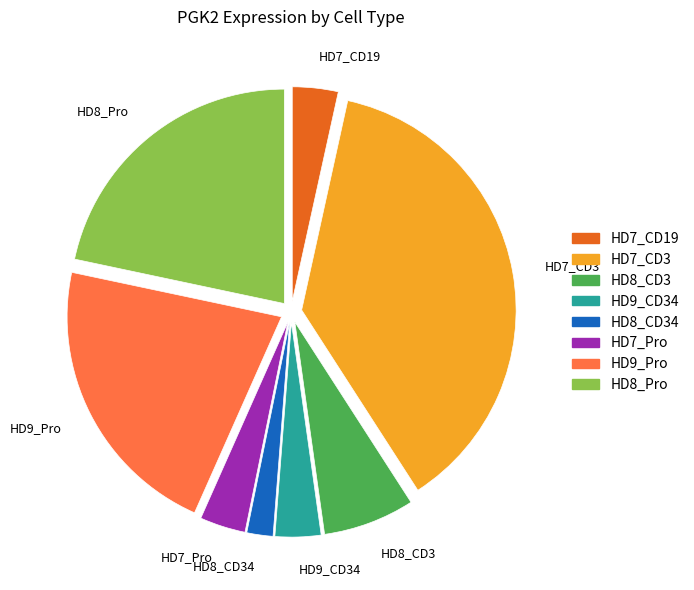

Does HD7_CD19 account for over 50% of the chart?

No